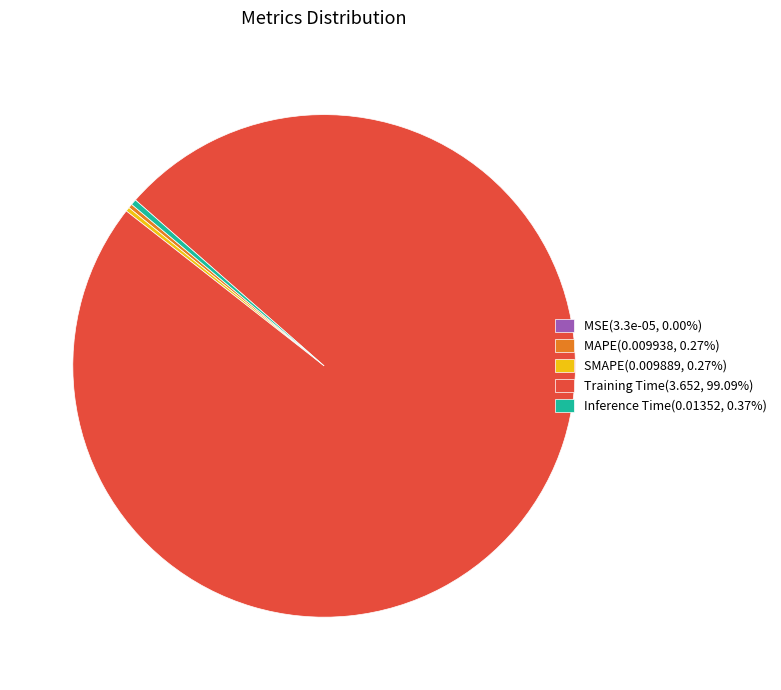

Does Training Time(3.652, 99.09%) account for over 50% of the chart?

Yes